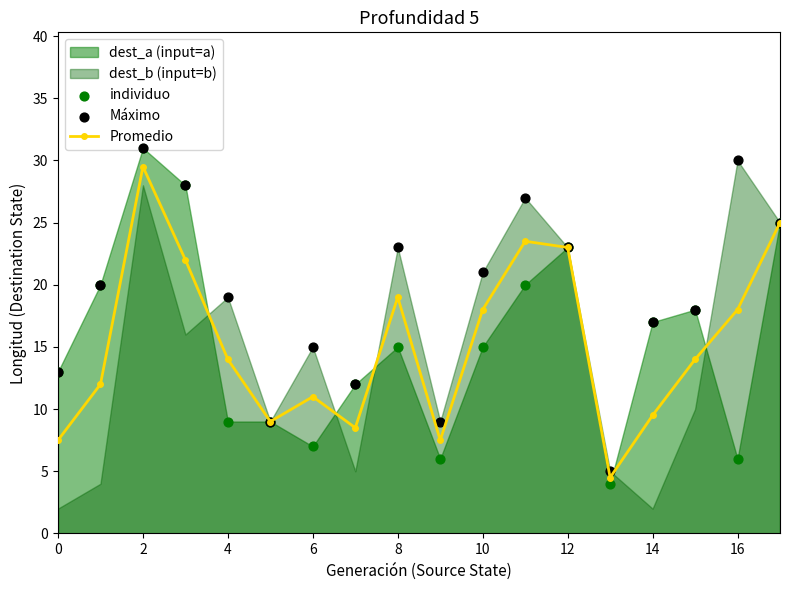

Which series has the largest total across all categories?

Máximo